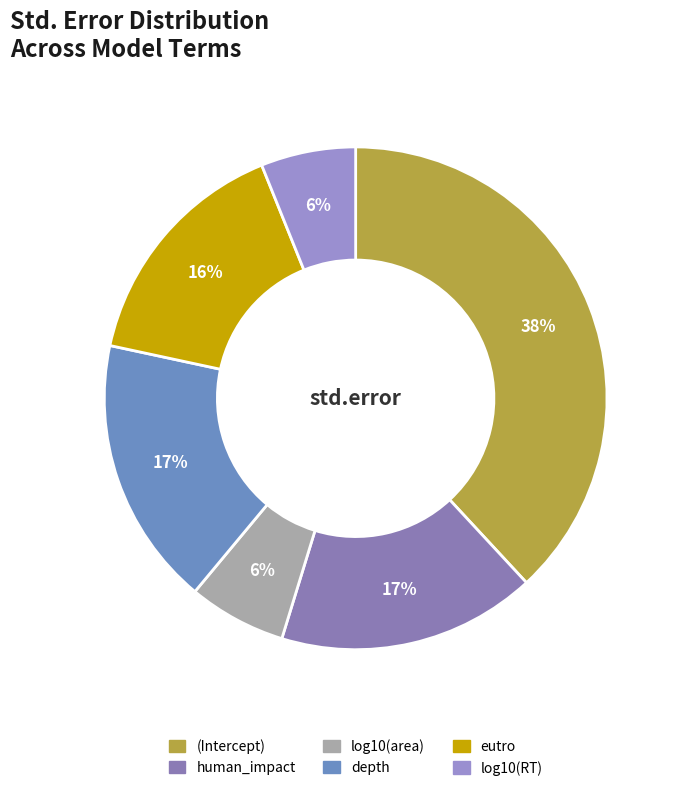

What is the change in value from depth to log10(RT)?

-0.2